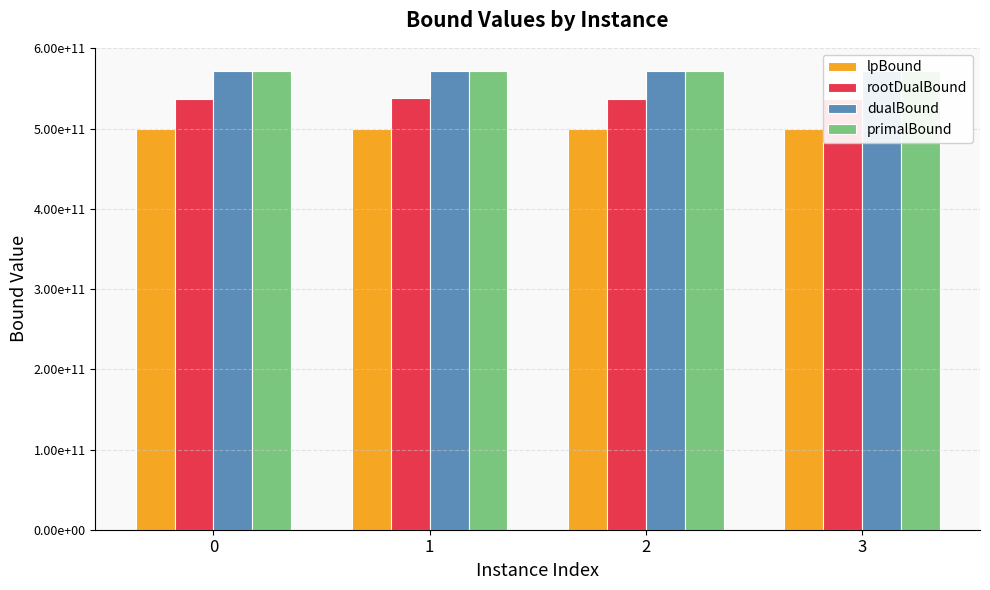

At 1, list the series in order from largest to smallest.

primalBound, dualBound, rootDualBound, lpBound